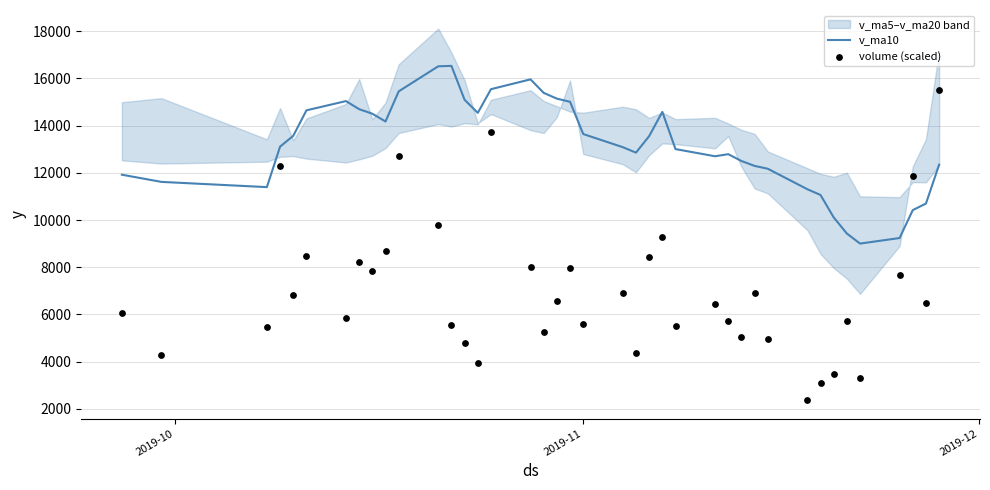

Is the value of v_ma10 at 2019-11 greater than the value of volume (scaled) at 23?

Yes